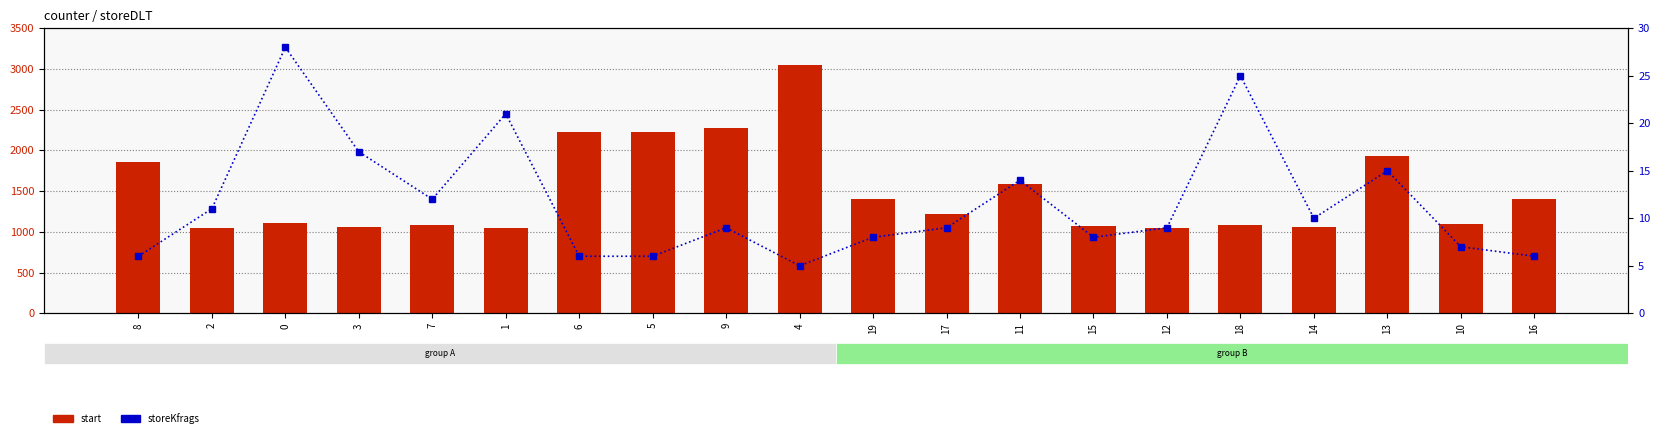

Where is storeKfrags nearest to the value 16?

3